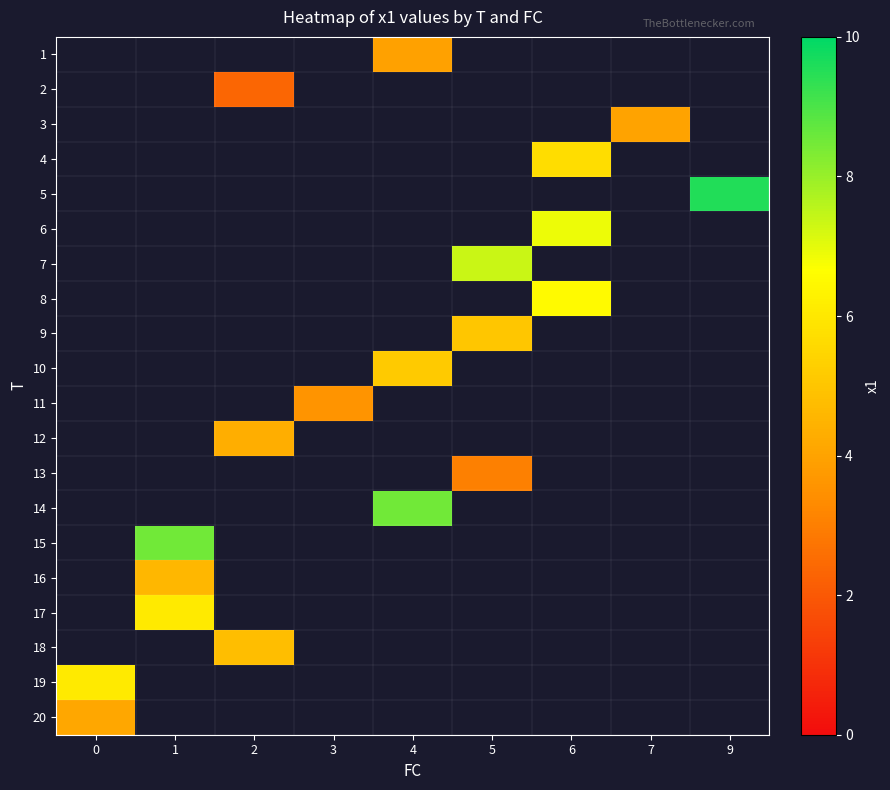

How many categories are shown in the chart?

9